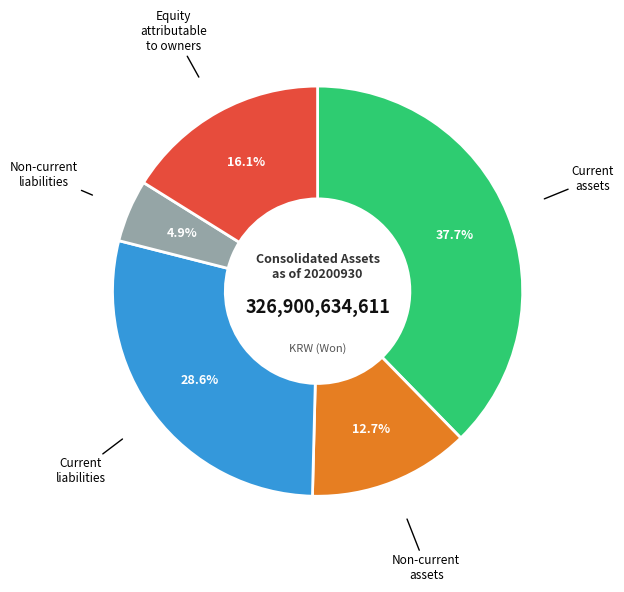

What is the ratio of the value at Non-current assets to the value at Current liabilities?

0.4